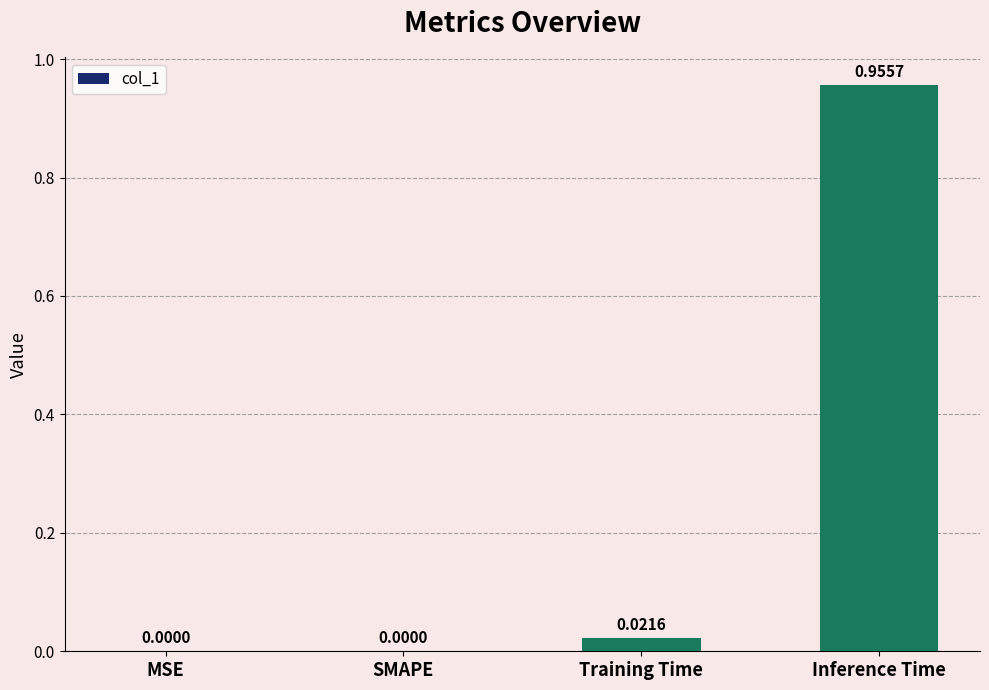

What is the change in value from SMAPE to Inference Time?

+1.0